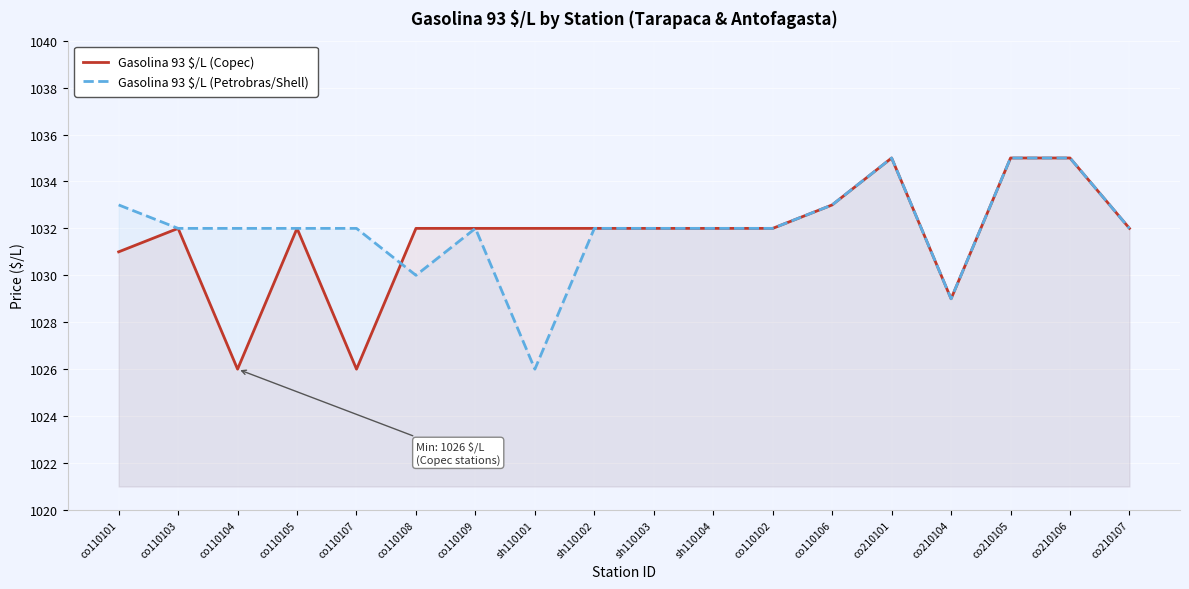

After their last crossing, which series has the higher values: Gasolina 93 $/L (Petrobras/Shell) or Gasolina 93 $/L (Copec)?

Gasolina 93 $/L (Copec)